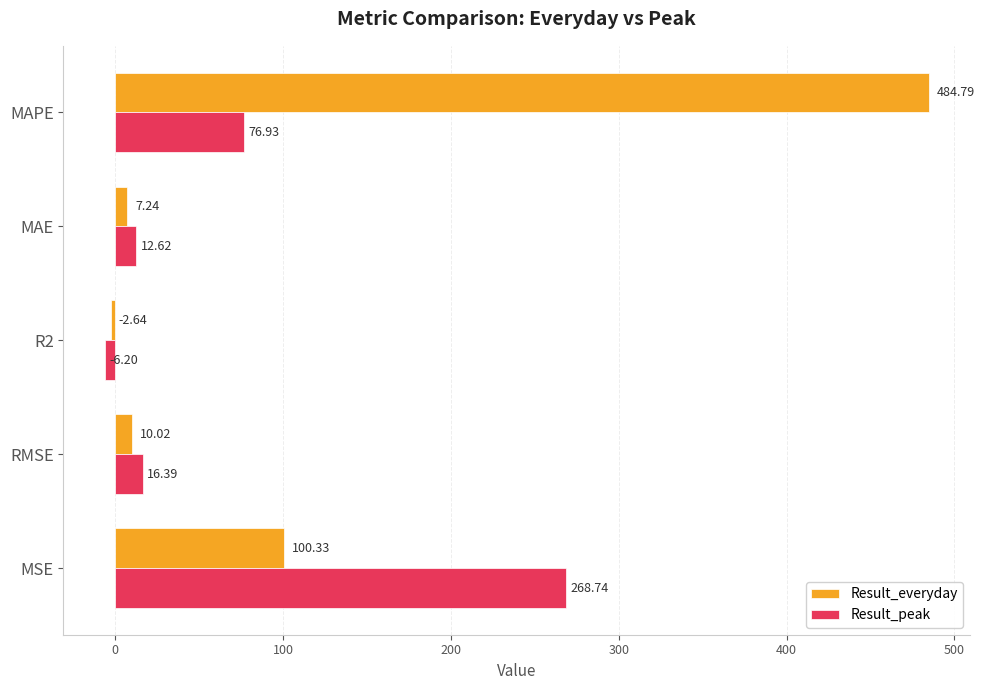

Count the number of categories in the chart.

5